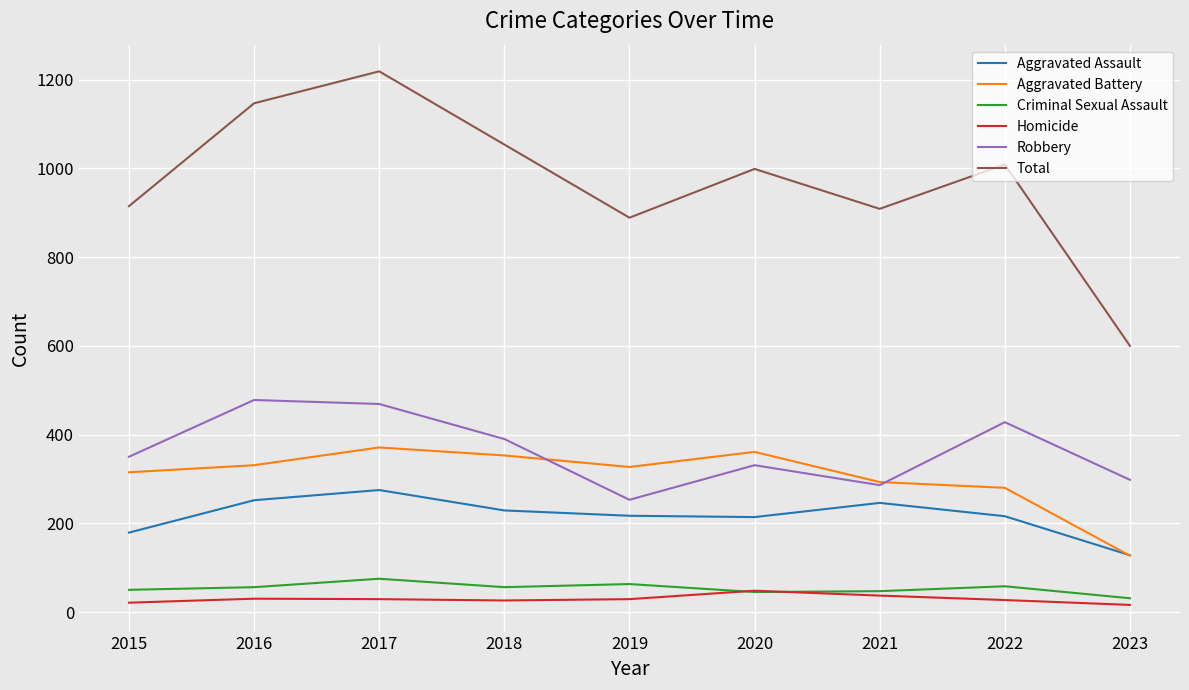

The value of Aggravated Assault at 2016 is 144. True or false?

False